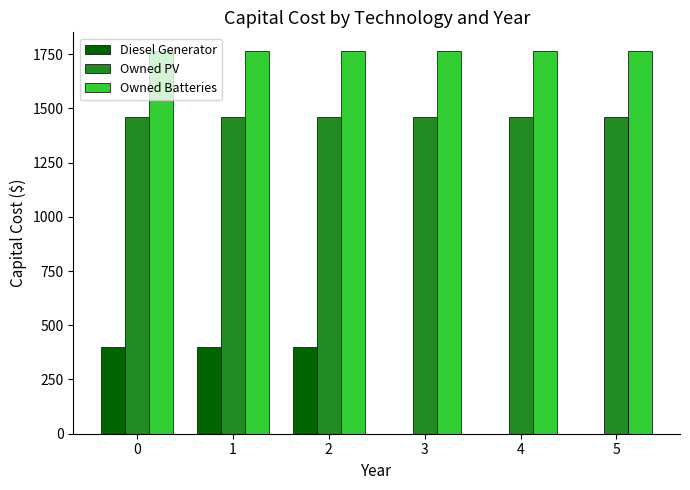

What is the average value of the Owned Batteries series?

1762